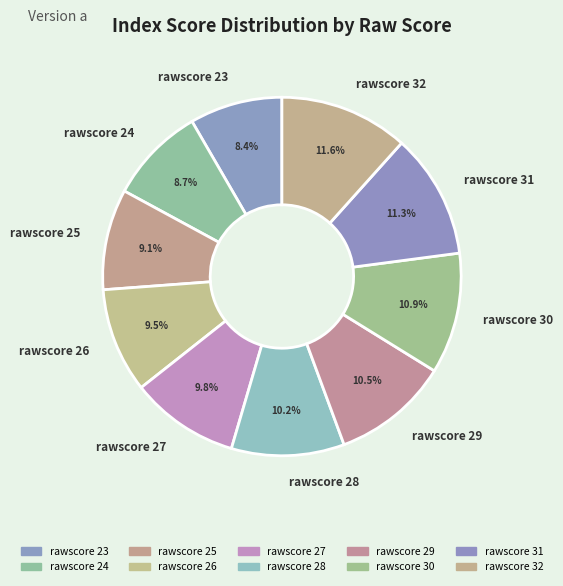

What is the ratio of the value at rawscore 23 to the value at rawscore 29?

0.8